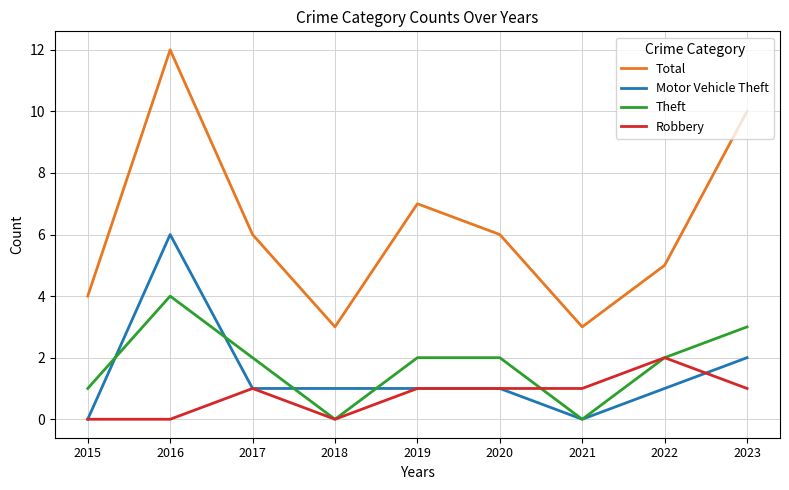

True or false: Total and Motor Vehicle Theft intersect in this chart.

False